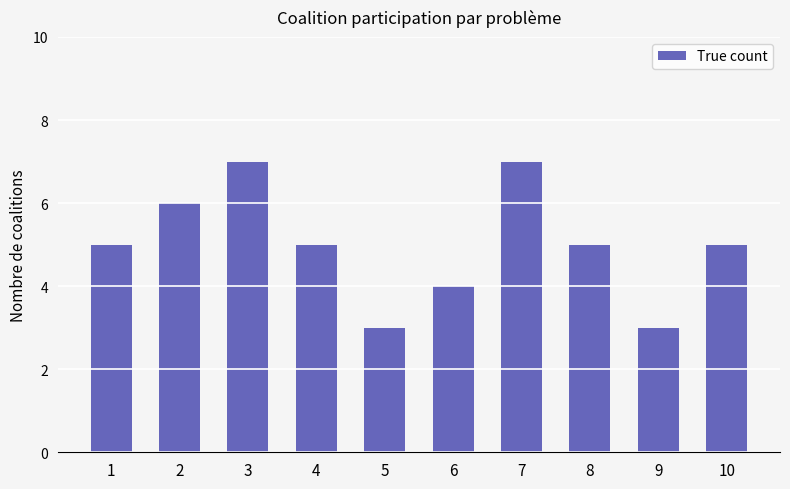

How many bars are there in total?

10